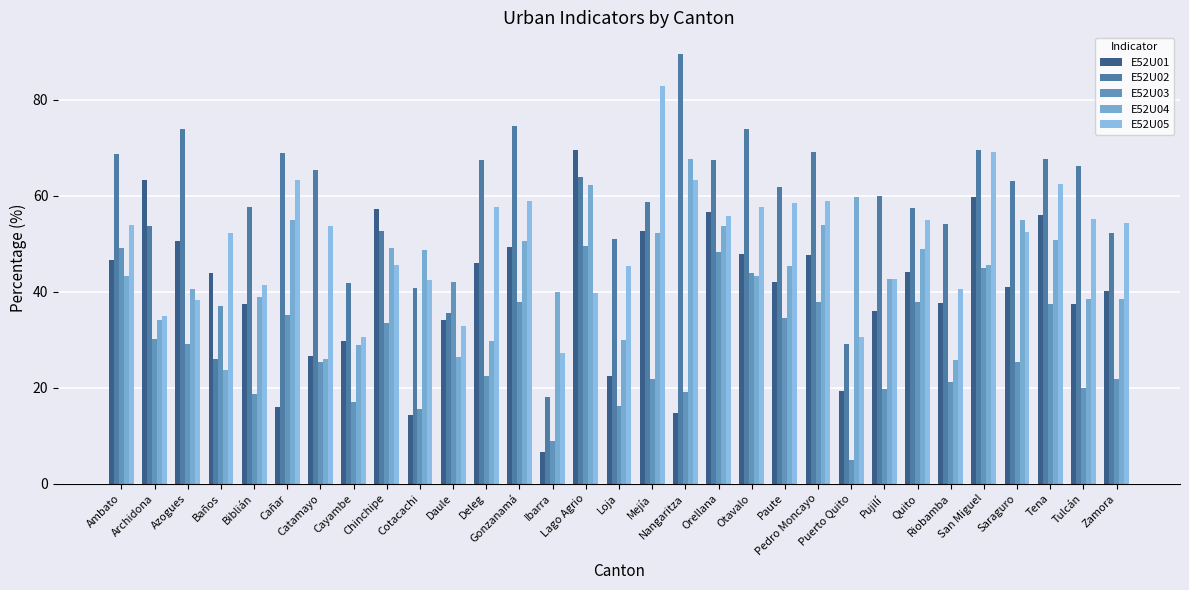

What is the minimum value shown in the chart?

4.8